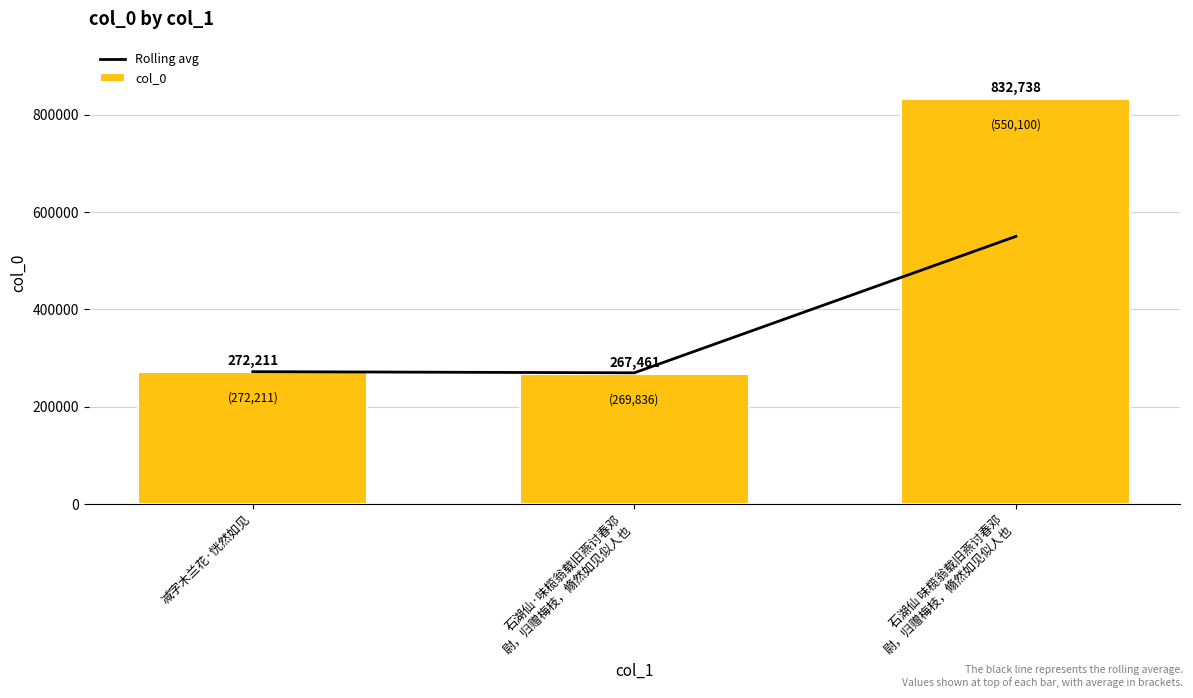

What is the sum of the col_0 values at 减字木兰花·恍然如见 and 石湖仙·味榄翁载旧燕讨春邓
尉，归赠梅枝，翛然如见似人也?

539672